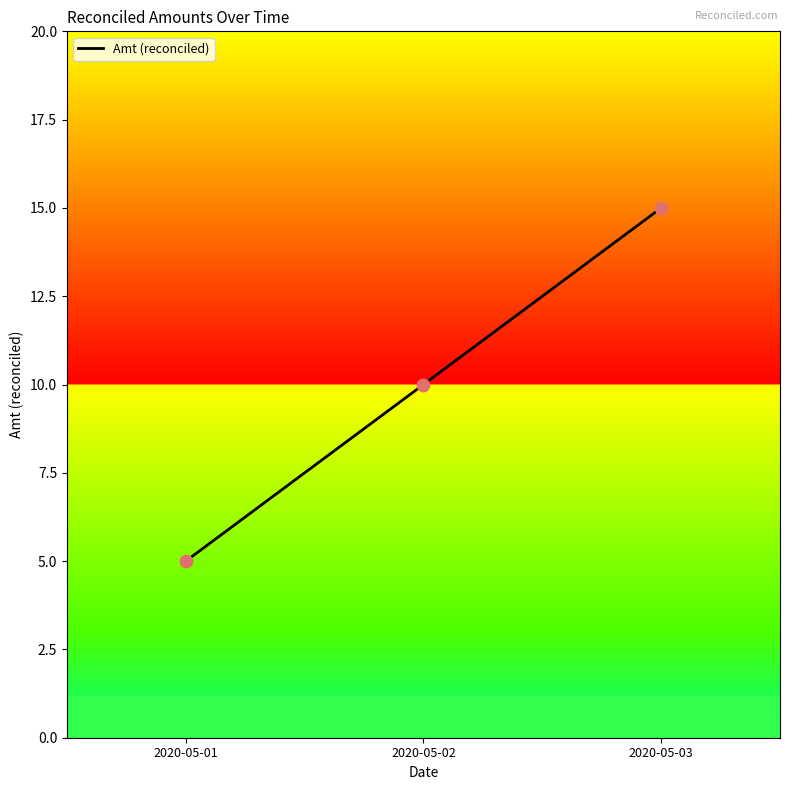

What is the ratio of the value at 2020-05-03 to the value at 2020-05-01?

3.0